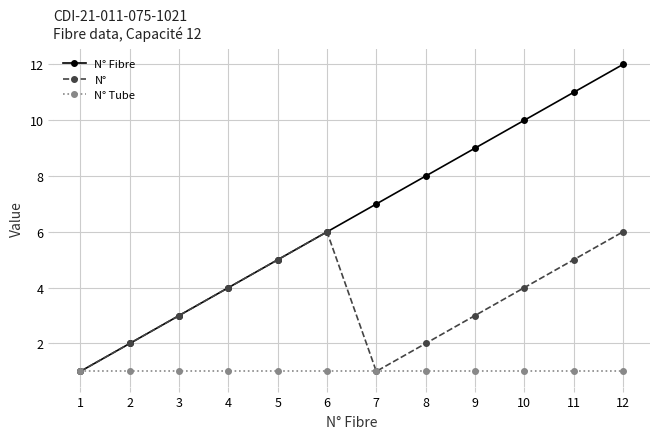

How many lines are shown in the chart?

3